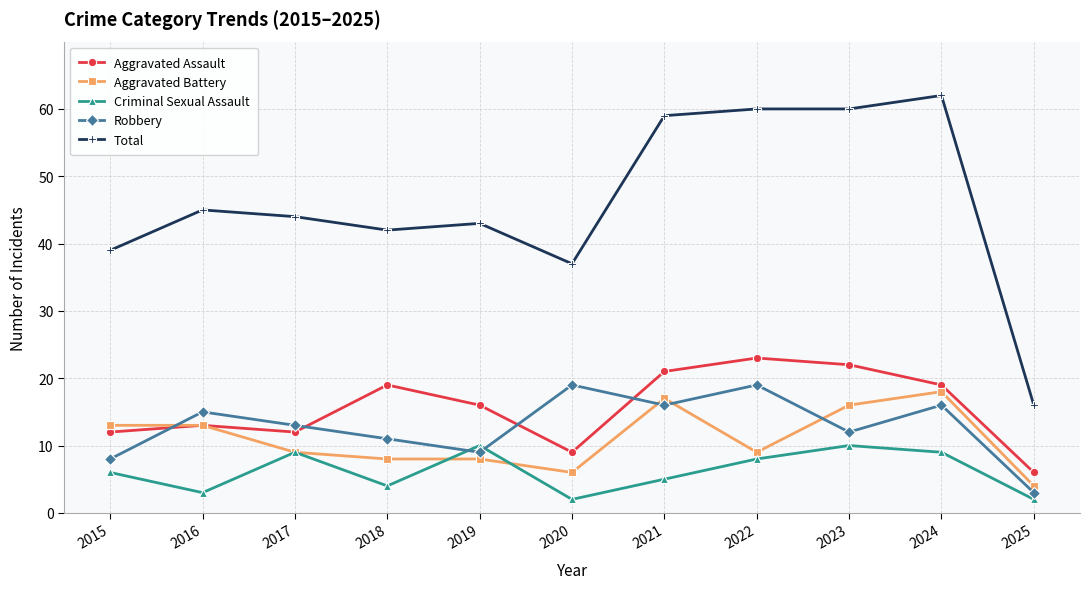

Where is the first local maximum for Criminal Sexual Assault?

2017